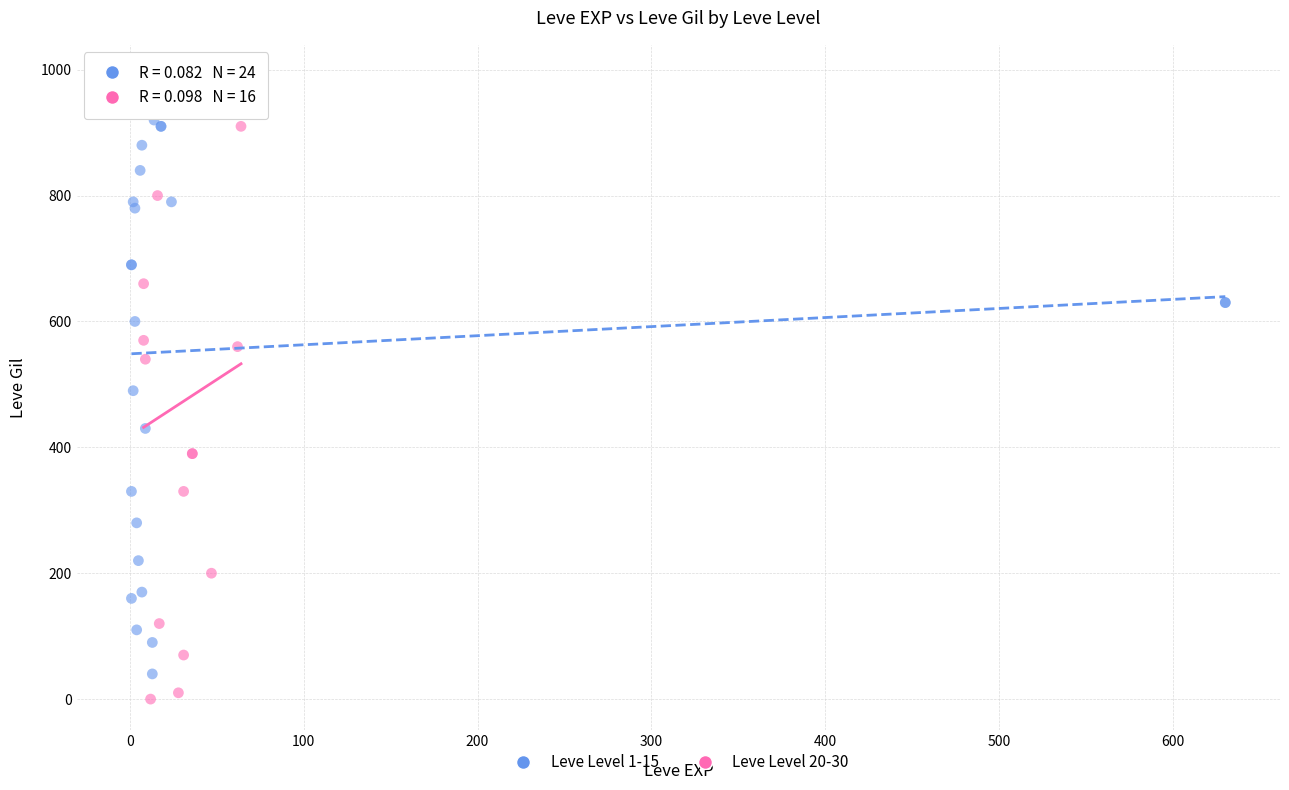

What are all the series names shown in the legend?

Leve Level 1-15, Leve Level 20-30